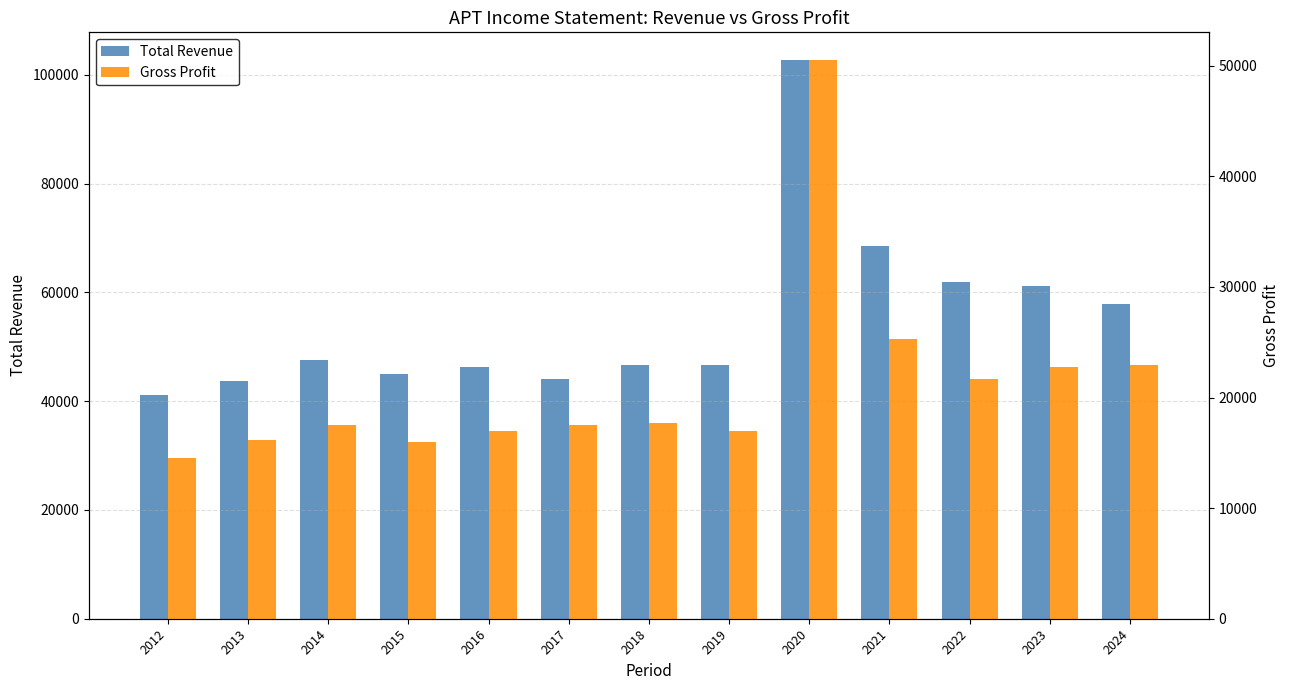

The value of Gross Profit at 2016 is 17000. True or false?

True